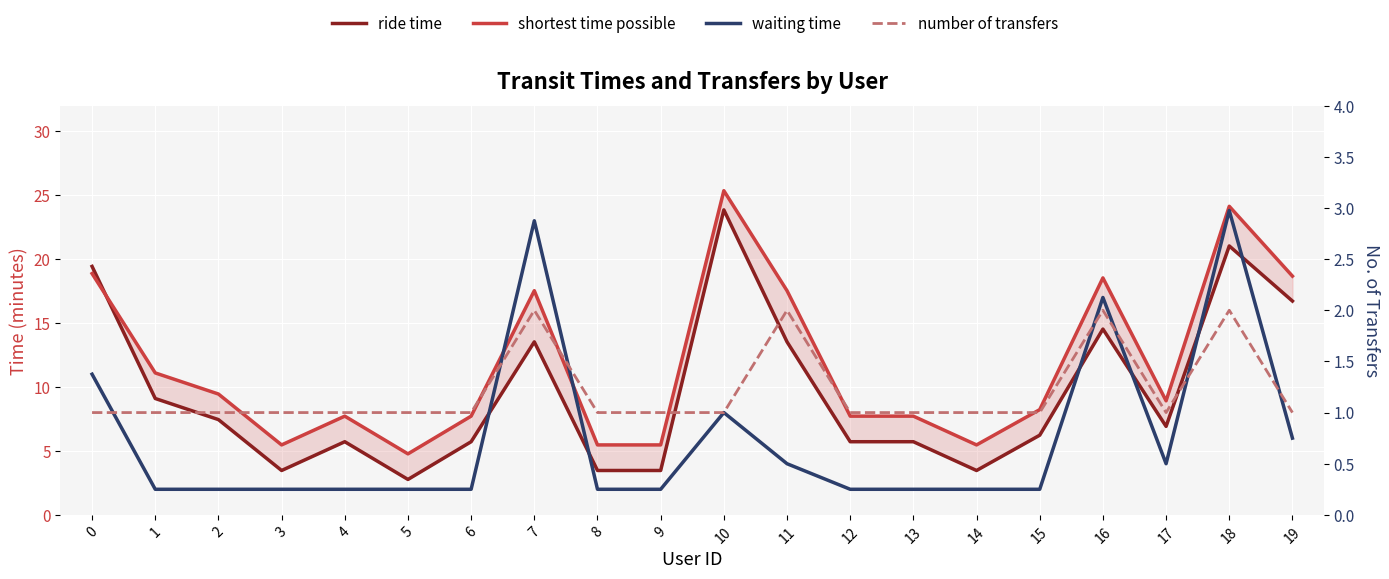

What is the minimum value shown in the chart?

1.0